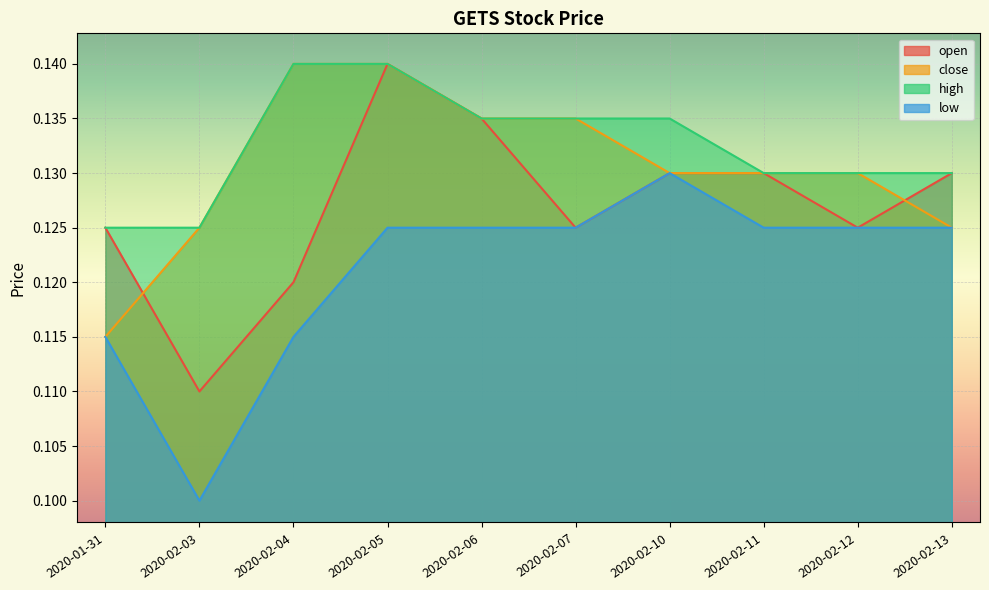

Which has a higher value, 2020-02-04 or 2020-02-10?

2020-02-10